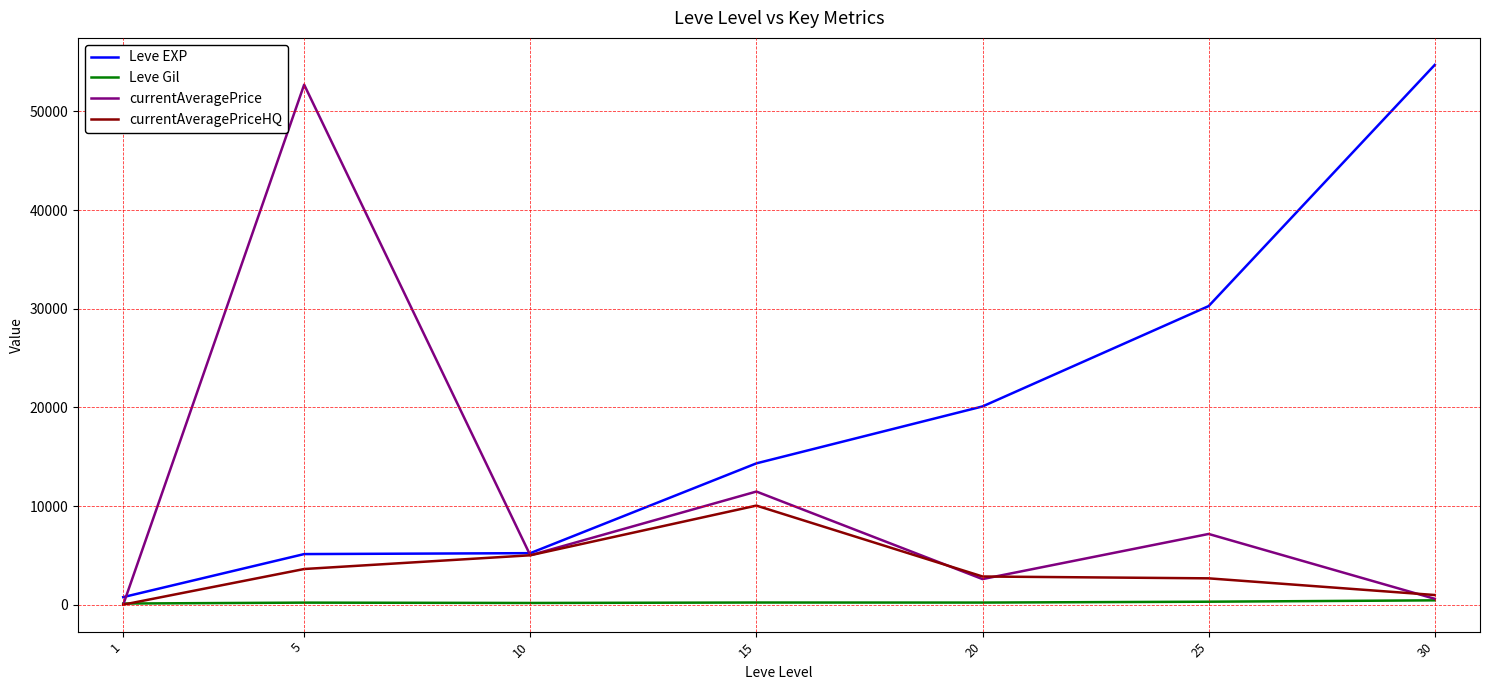

True or false: Leve Gil has more than 0 interior local peaks.

True